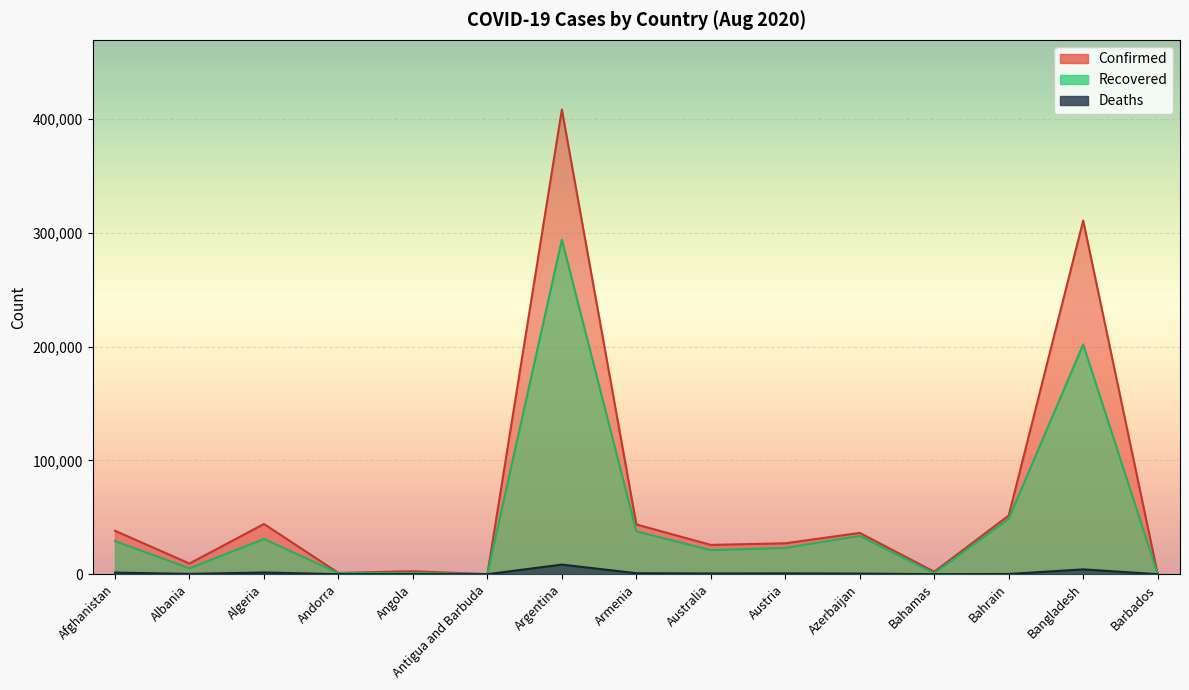

True or false: Confirmed has more than 2 points higher than both neighbors.

True